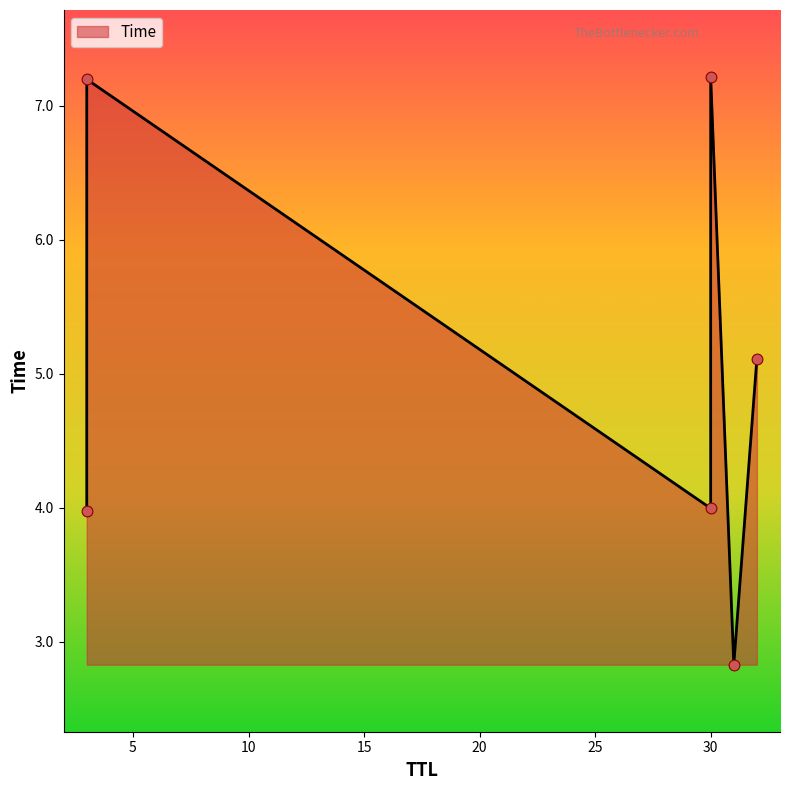

Approximately how many times larger is the value at 3 compared to 30?

1.8